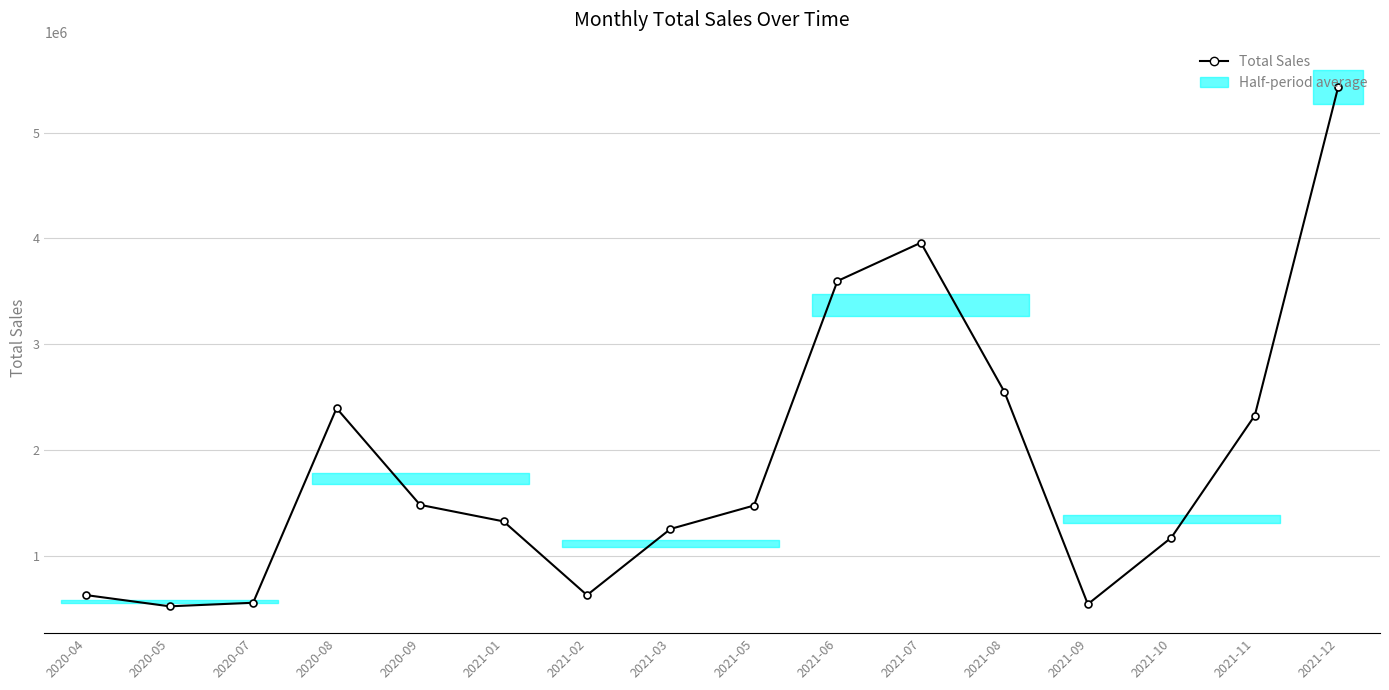

True or false: the data has more than 2 interior local peaks.

False